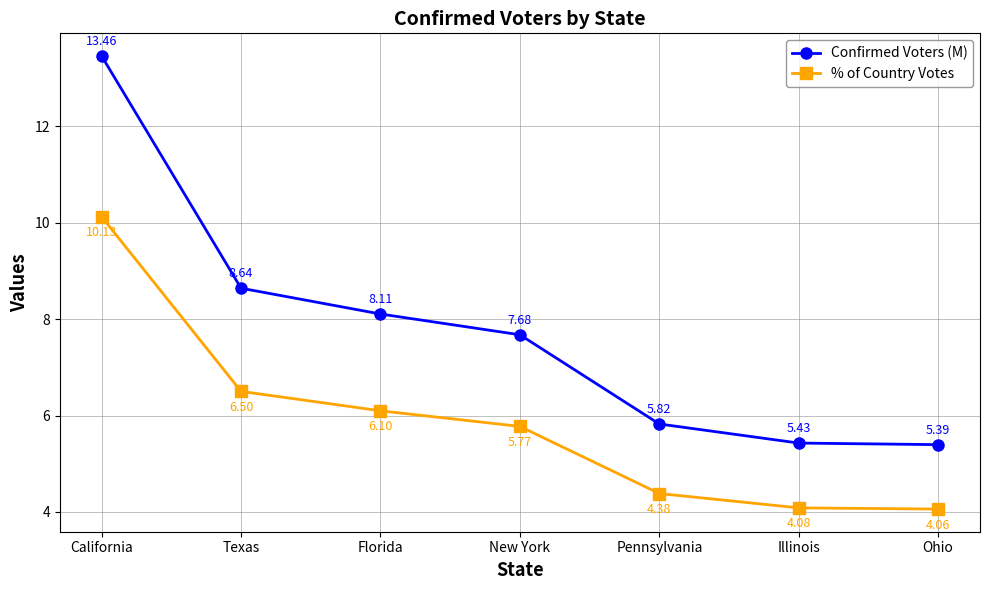

What is the sum of the Confirmed Voters (M) values at Illinois and Pennsylvania?

11.3